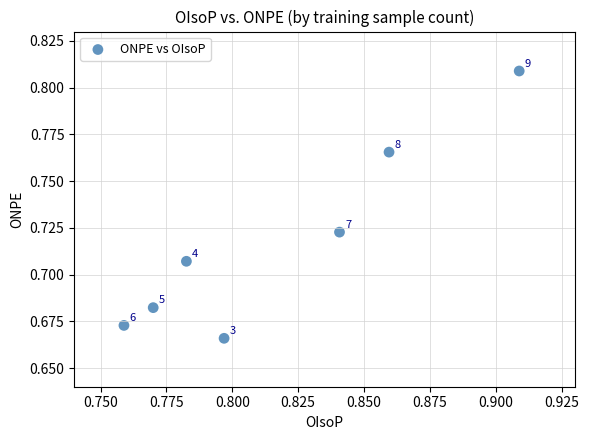

How many points are shown in the scatter plot?

7